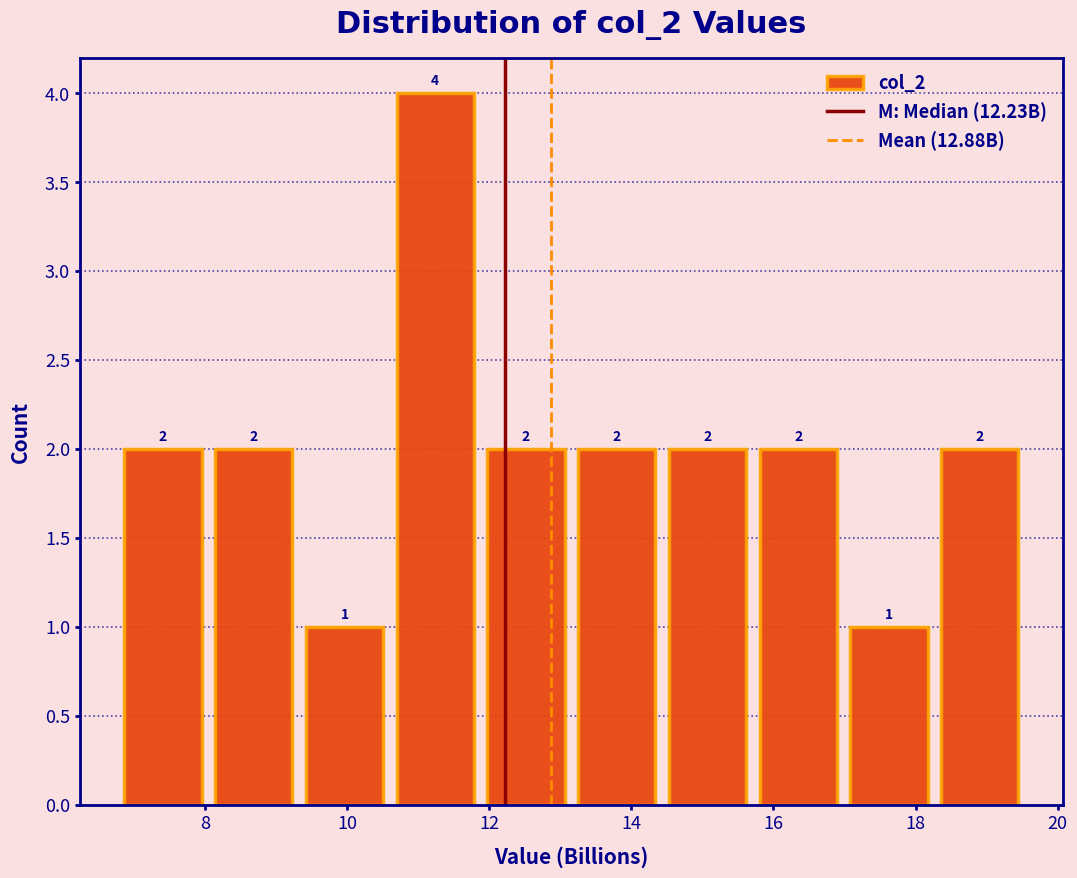

Reading left to right, transcribe this chart: for each bar, give the range it covers on the x-axis and its height. The bar edges are not printed on the chart, so give them approximately, as read against the axis.

6.8 to 8.0: 2
8.0 to 9.4: 2
9.4 to 10.6: 1
10.6 to 11.8: 4
11.8 to 13.2: 2
13.2 to 14.4: 2
14.4 to 15.8: 2
15.8 to 17.0: 2
17.0 to 18.2: 1
18.2 to 19.6: 2